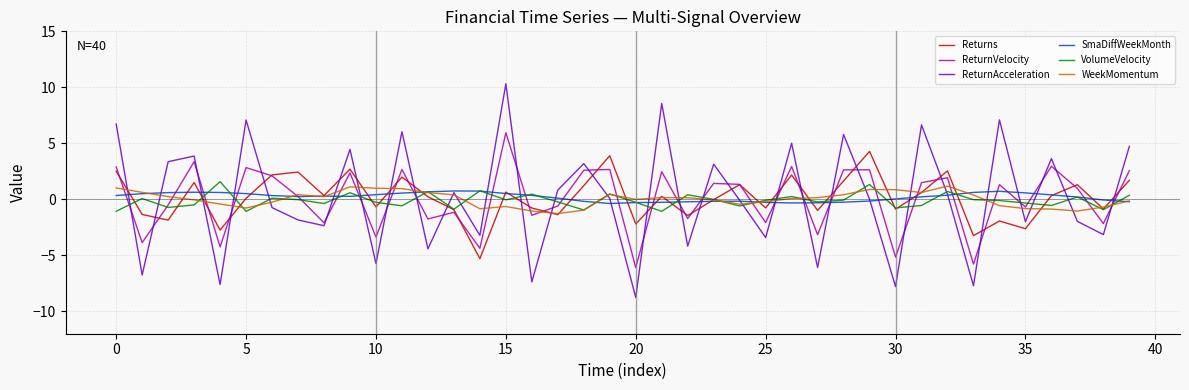

What are all the series names shown in the legend?

Returns, ReturnVelocity, ReturnAcceleration, SmaDiffWeekMonth, VolumeVelocity, WeekMomentum